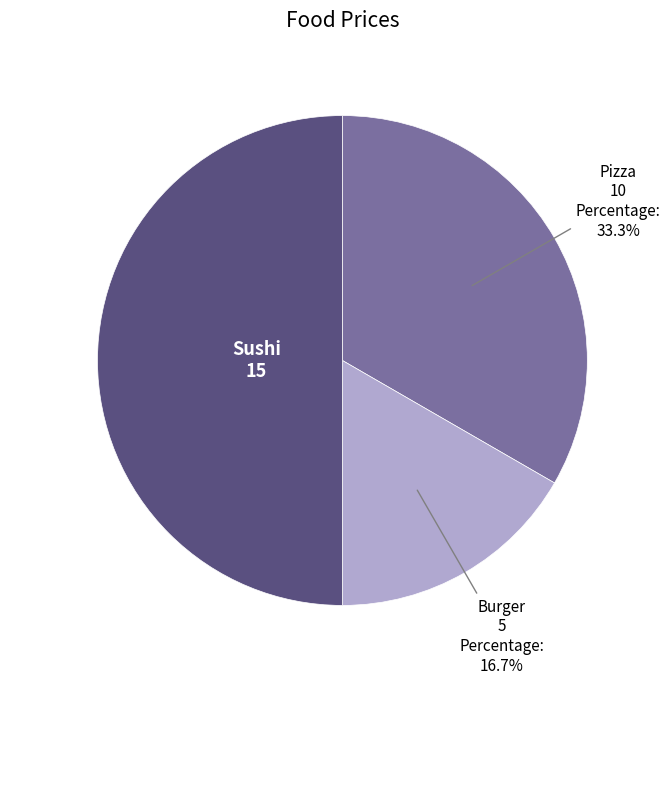

How many segments does this pie chart have?

3